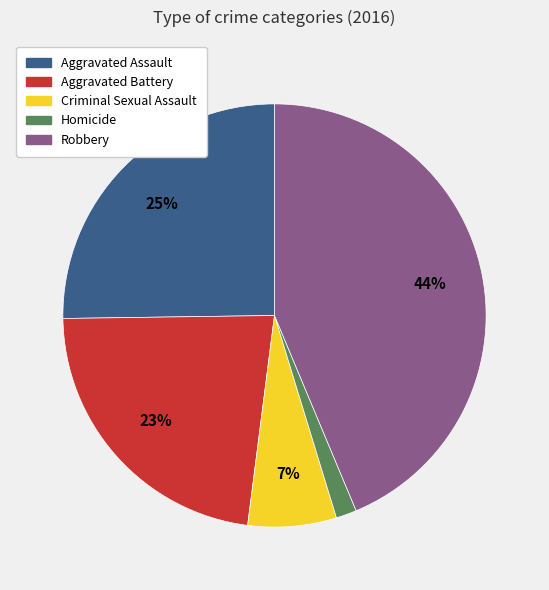

Is the sum of Homicide and Aggravated Battery greater than half?

No